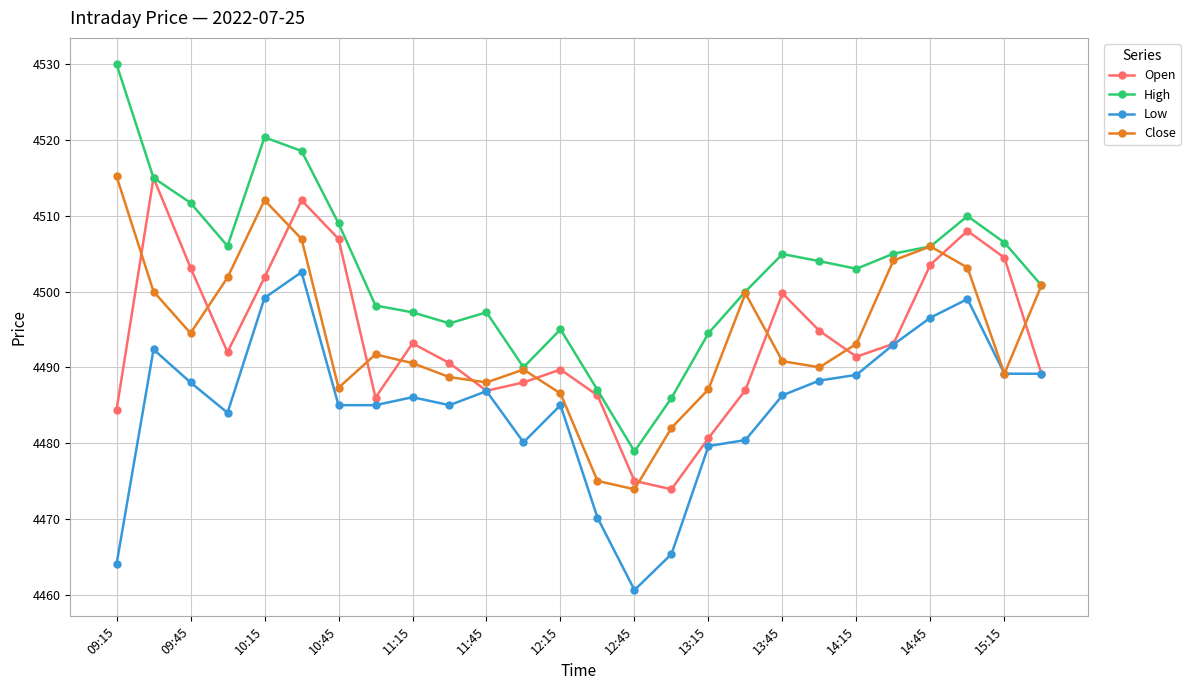

What is the value of the Close point at the 1st from the left?

4515.2